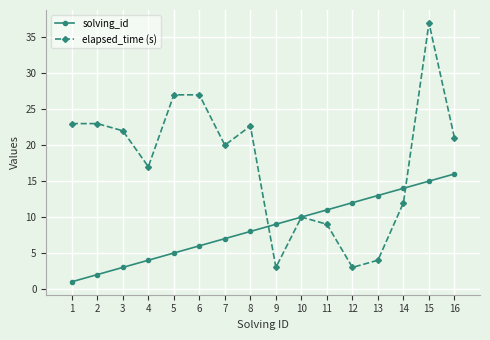

Is the value of solving_id at 3 greater than the value of elapsed_time (s) at 14?

No